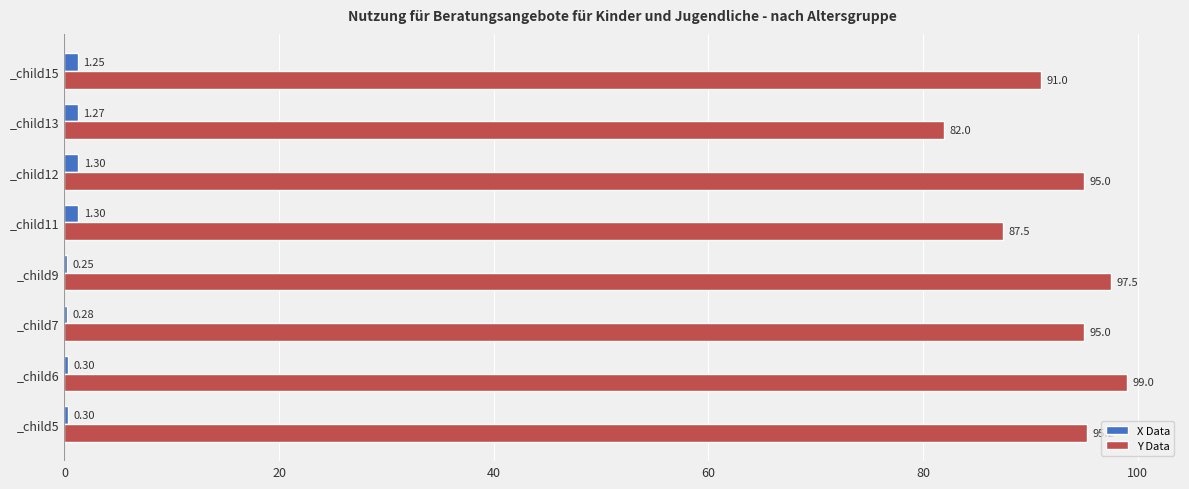

What is the total value across all series at _child13?

83.3